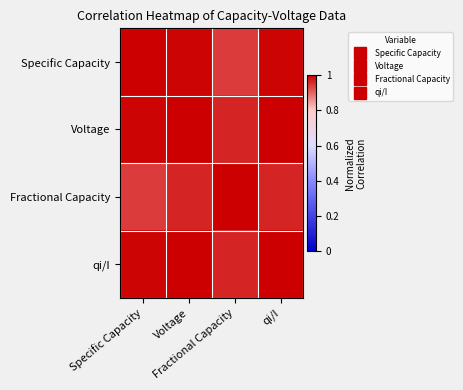

At which category does the chart reach its minimum across all series?

Fractional Capacity